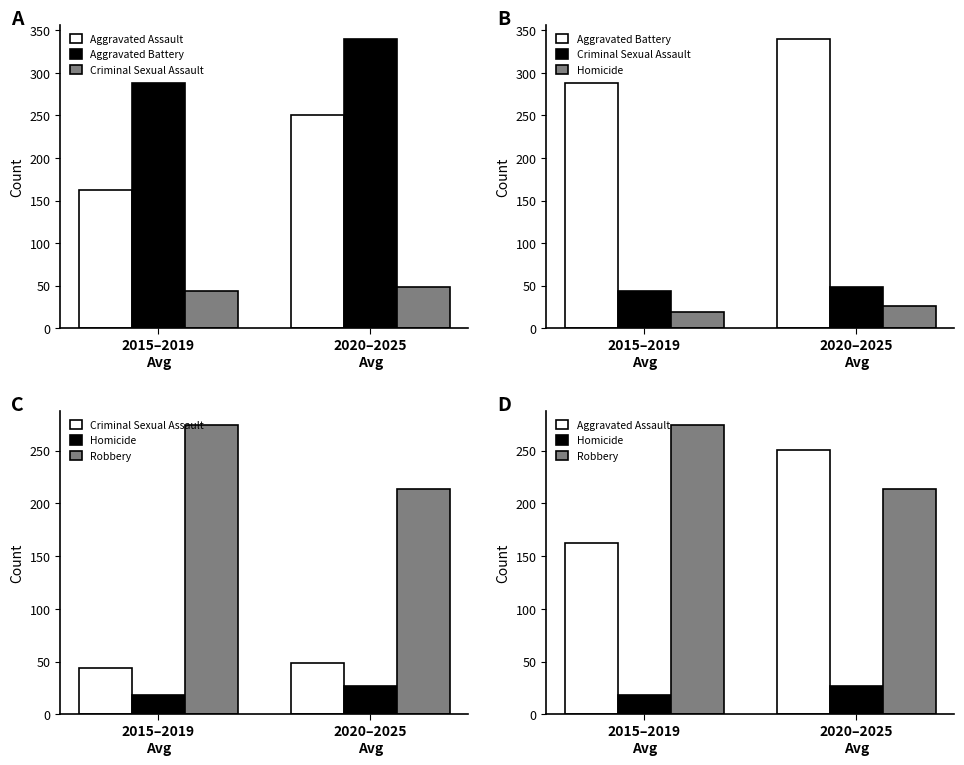

At which label does Robbery first exceed 274?

2015–2019
Avg